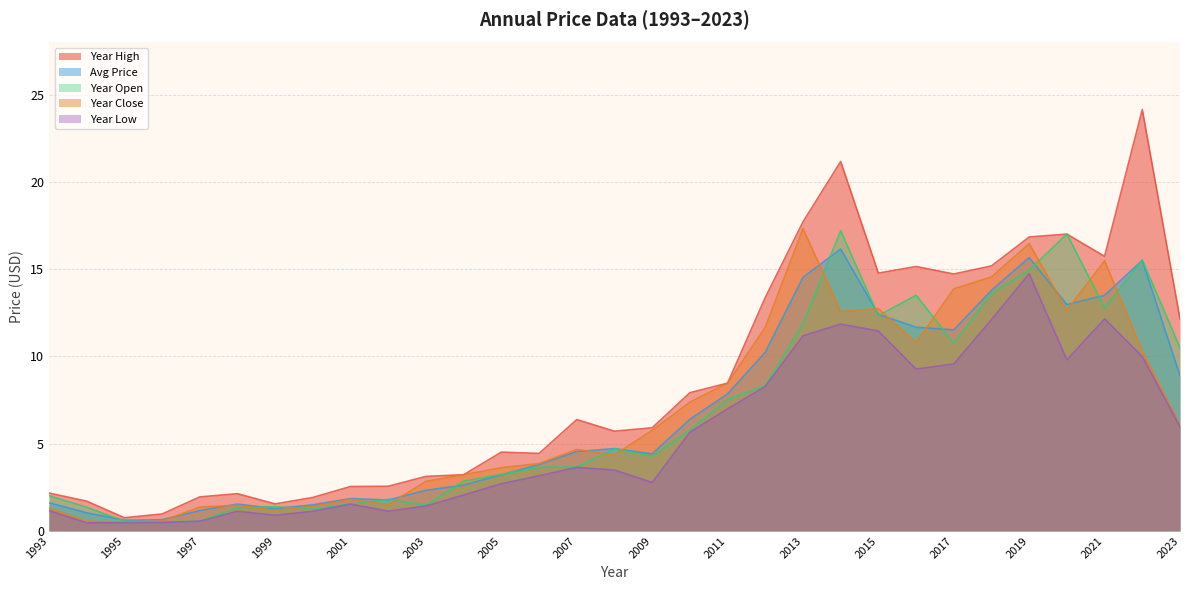

What is the value of the year_close point at the 15th from the left?

4.7